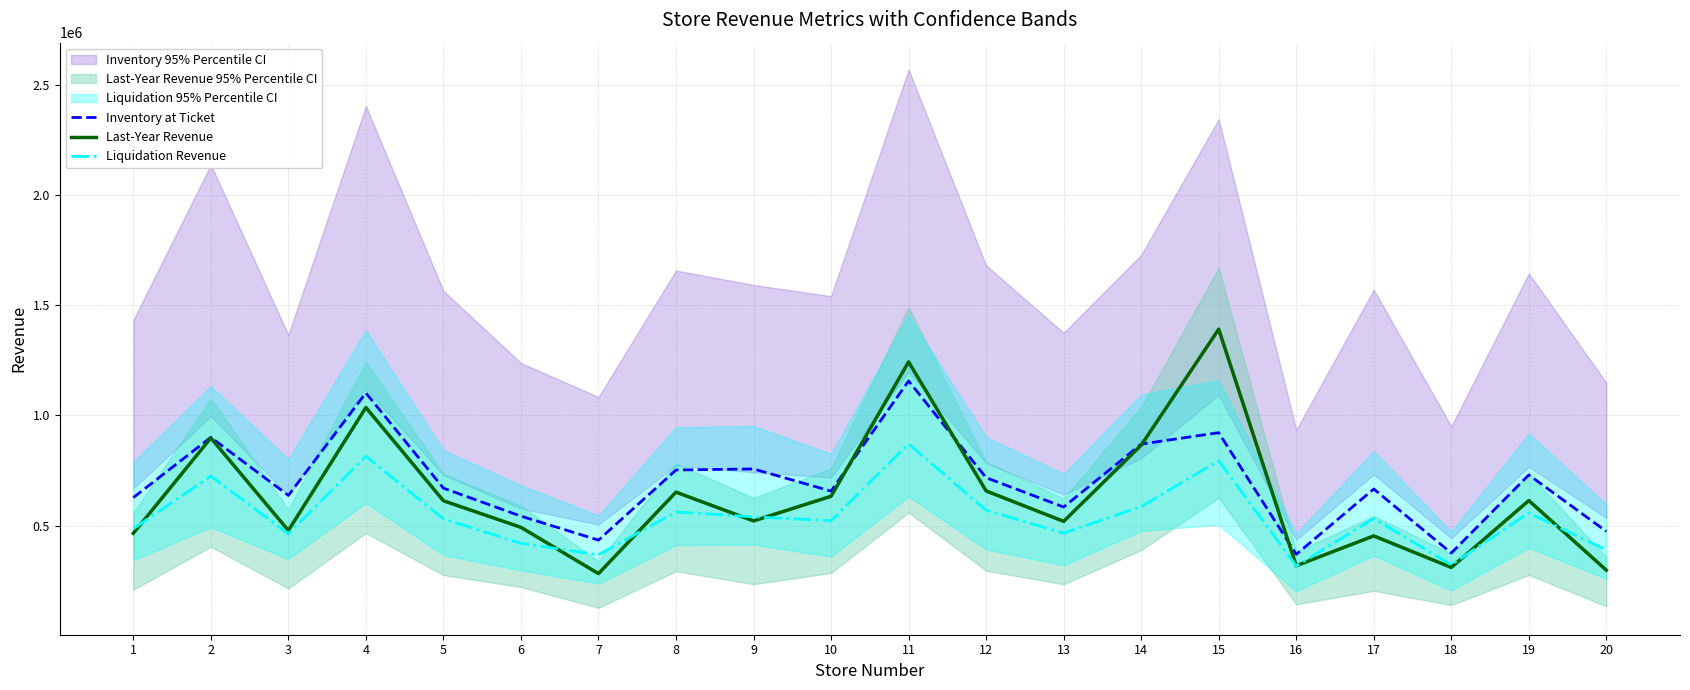

True or false: Last-Year Revenue has more than 2 points higher than both neighbors.

True